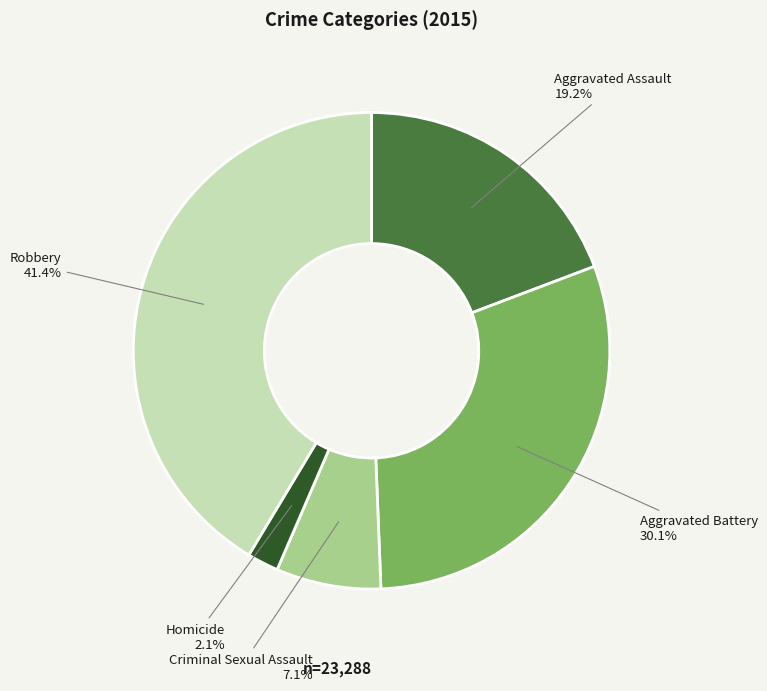

Rank the categories by value from lowest to highest.

Homicide, Criminal Sexual Assault, Aggravated Assault, Aggravated Battery, Robbery